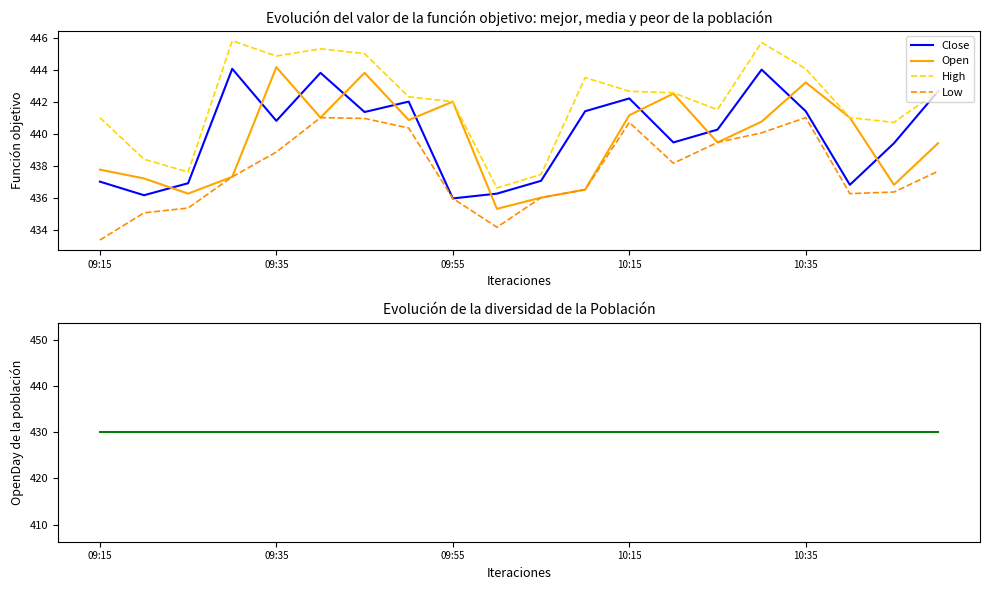

True or false: Low and High intersect in this chart.

False